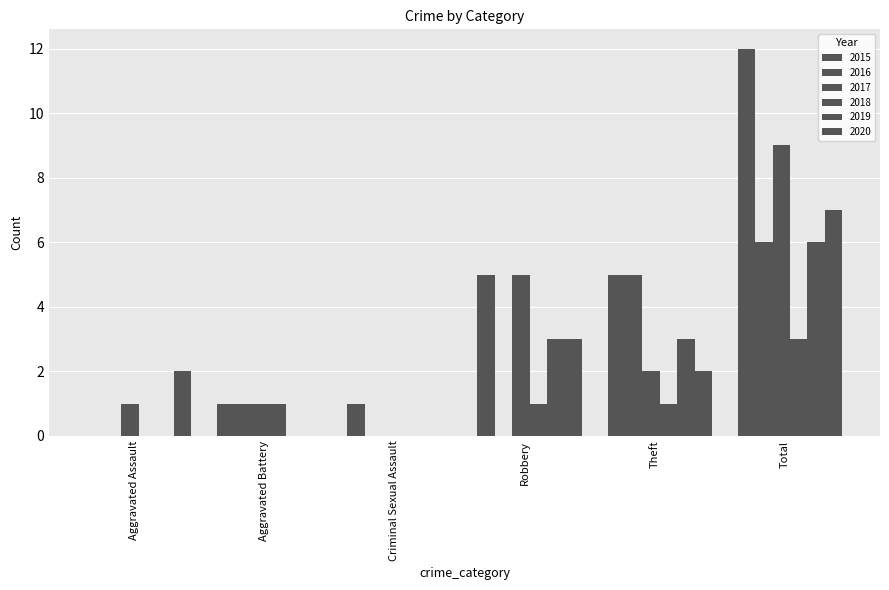

Reading right to left, transcribe all the data shown in this chart.

2015: 12	5	5	1	1	0
2016: 6	5	0	0	1	0
2017: 9	2	5	0	1	1
2018: 3	1	1	0	1	0
2019: 6	3	3	0	0	0
2020: 7	2	3	0	0	2